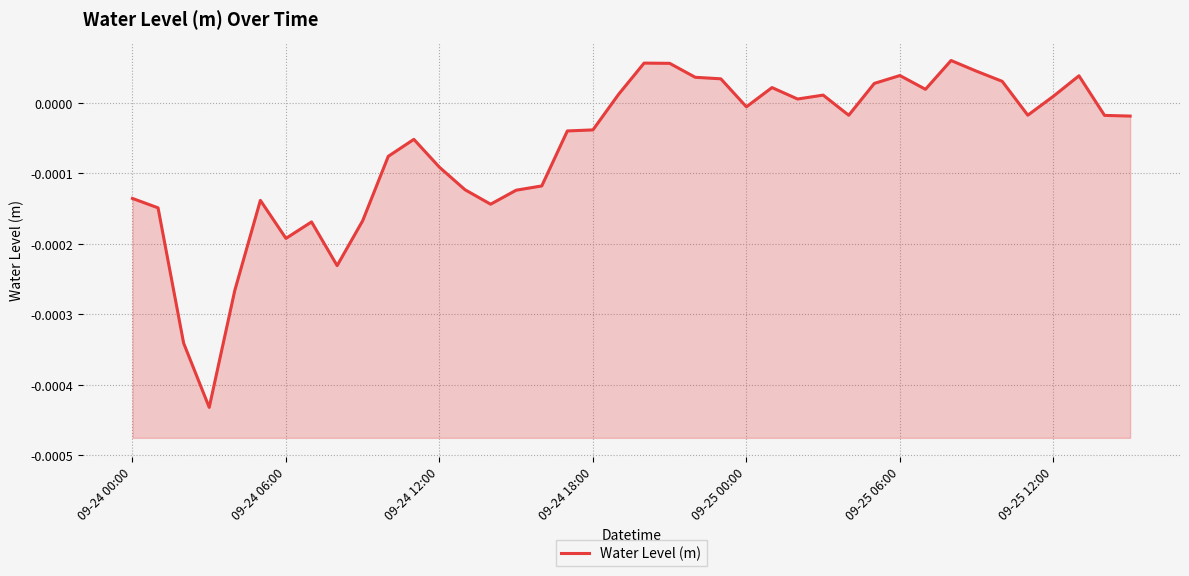

At which label does the data first exceed 0?

19